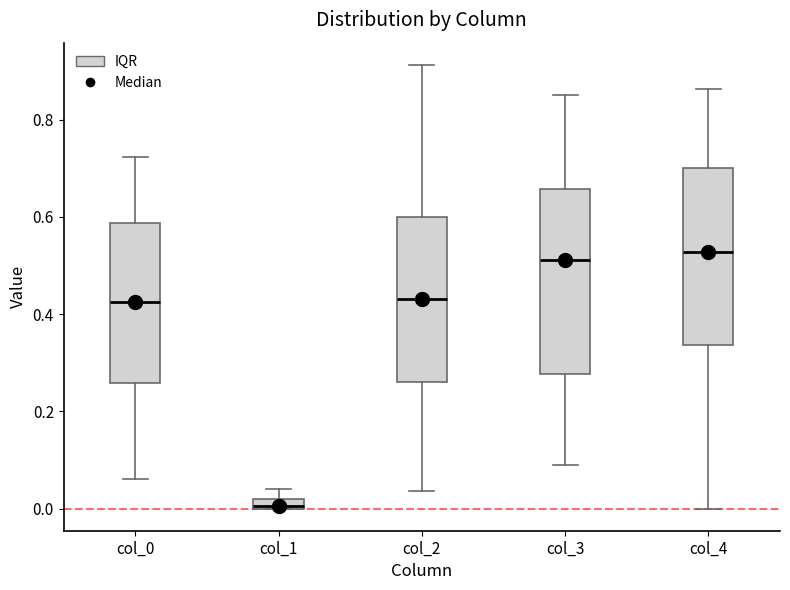

Where does the upper whisker of the box for col_0 end on the y-axis? The values are not printed on the chart, so give them approximately, as read against the axis.

0.72